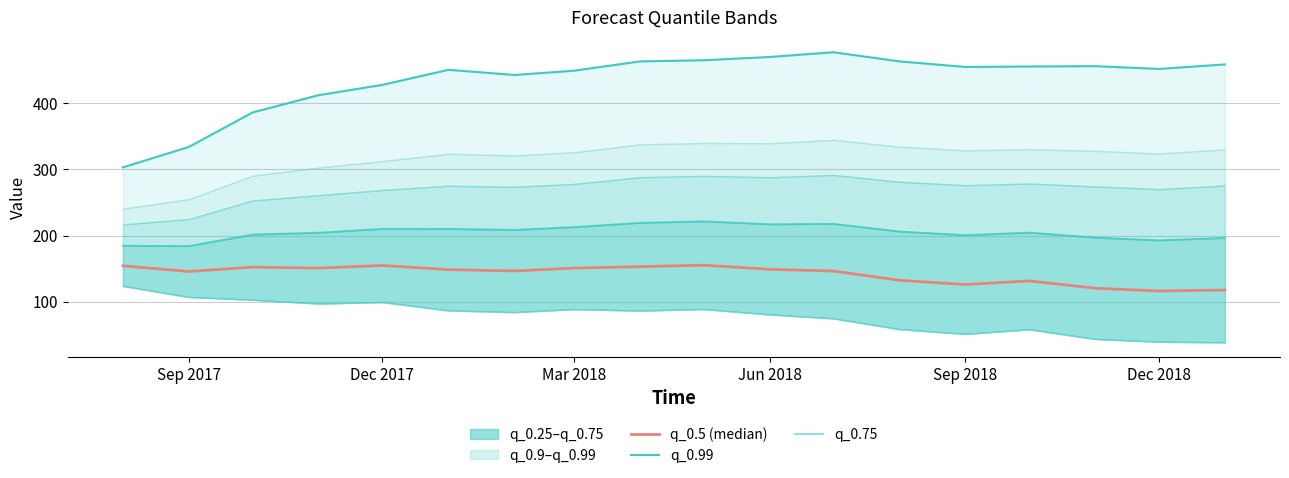

What is the sum of all q_0.75 values?

3691.7